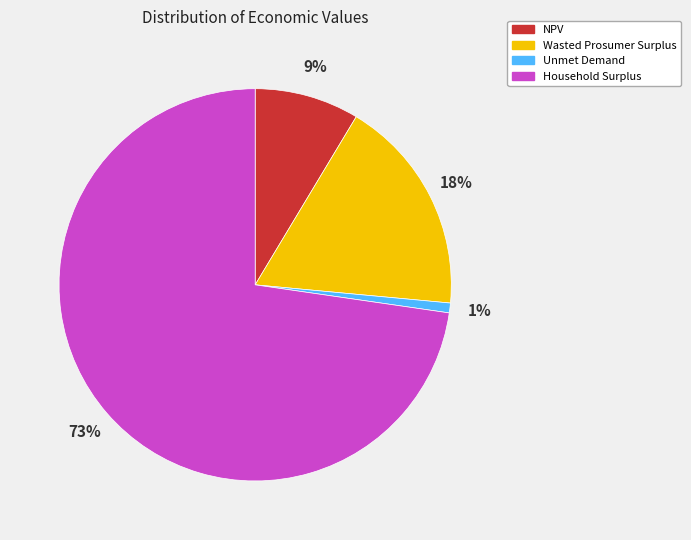

To the nearest percent, what is the combined percentage of Wasted Prosumer Surplus and Unmet Demand?

19%